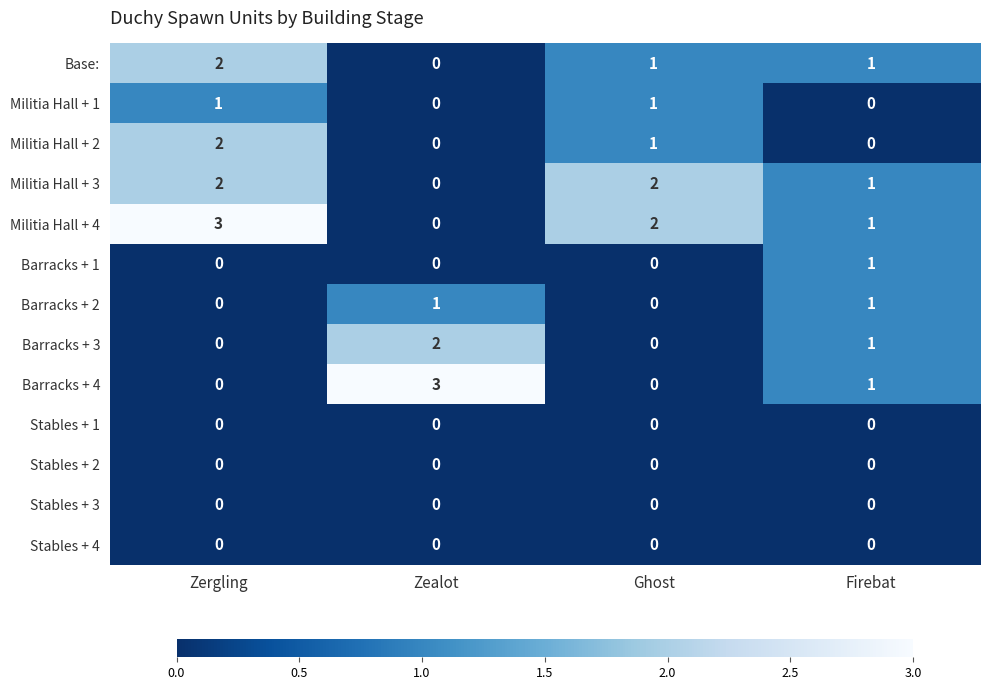

What is the maximum value shown in the chart?

3